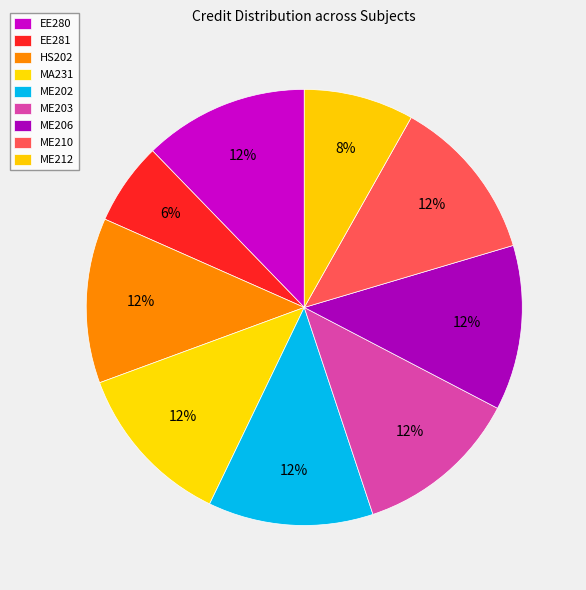

Which slice is the smallest?

EE281